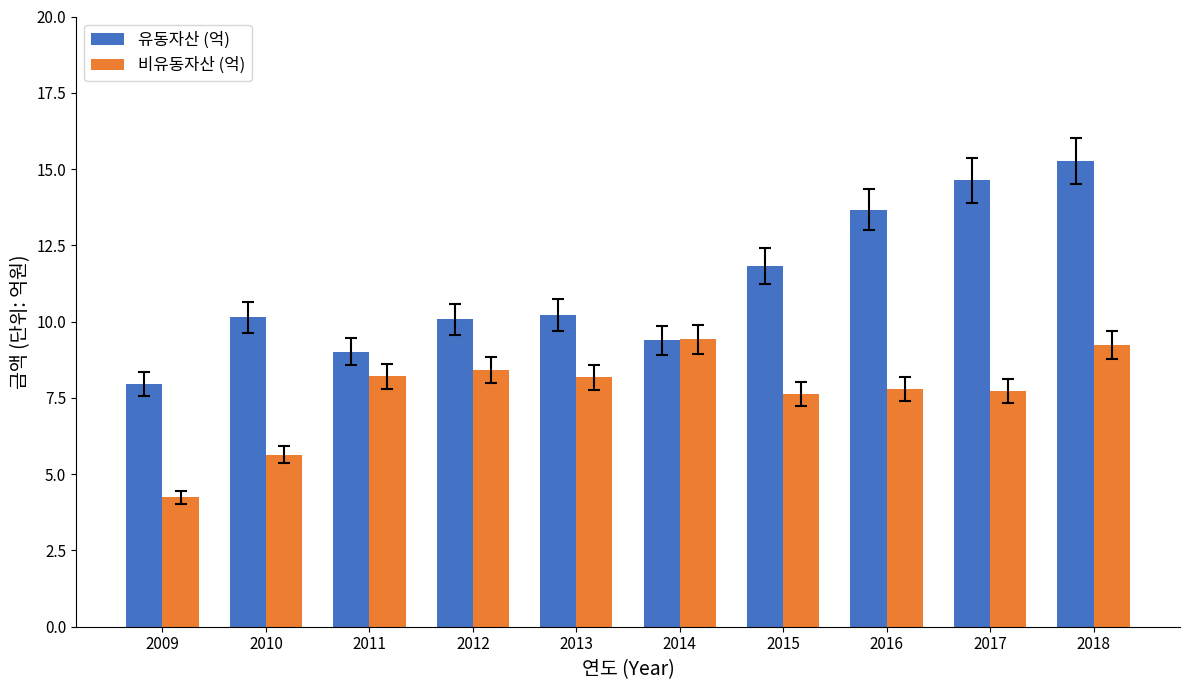

True or false: 비유동자산 (억) has a value of 7.0 at 2009.

False